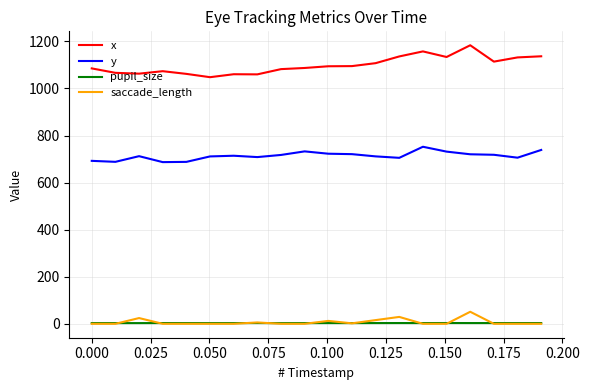

What is the minimum value for y?

686.9